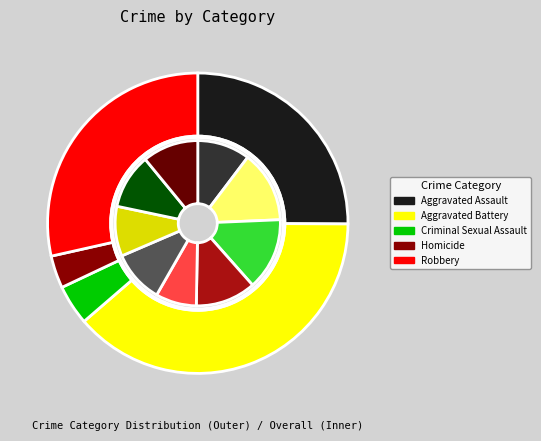

Count the number of slices in the pie.

9